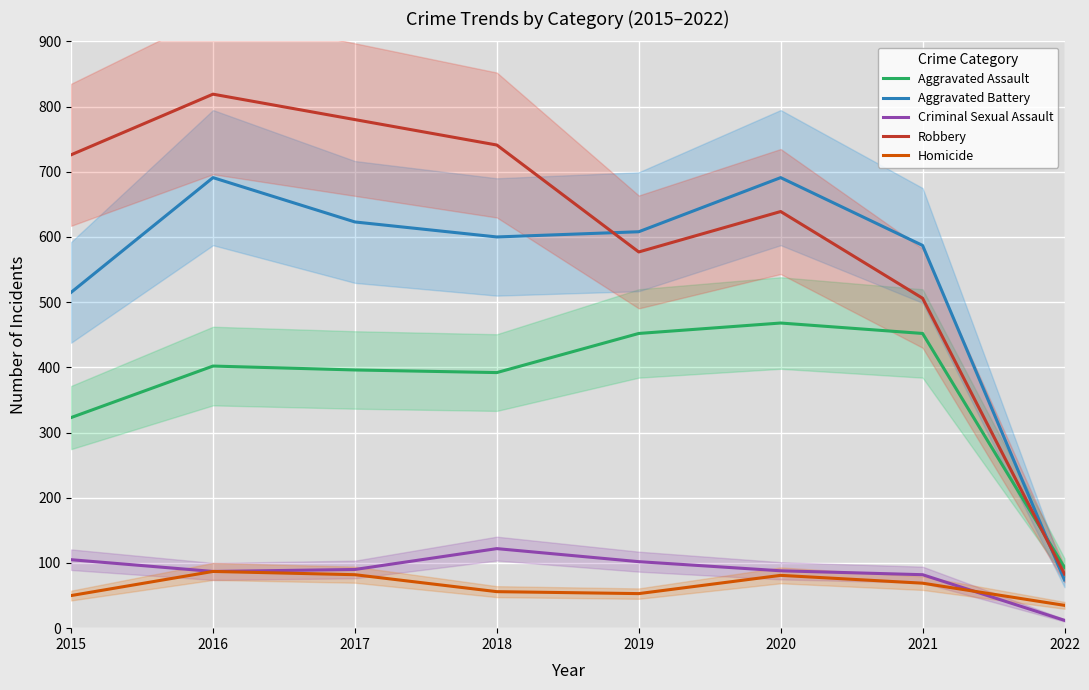

At which label is Aggravated Assault closest to 280?

2015